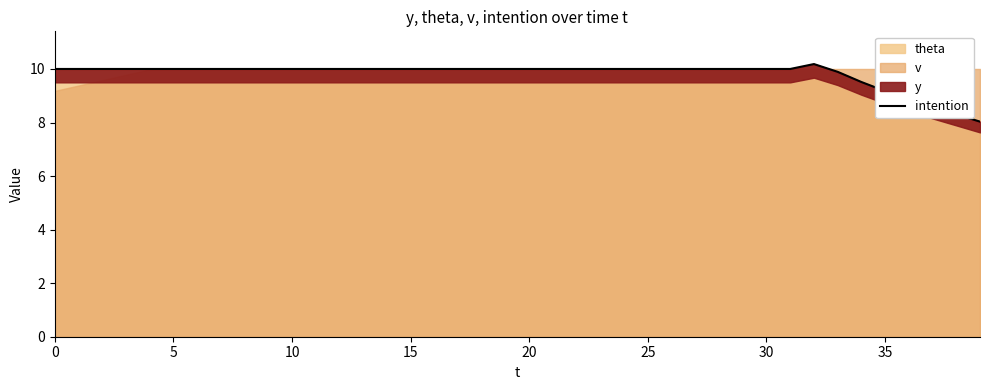

Count the number of values greater than 10.

1